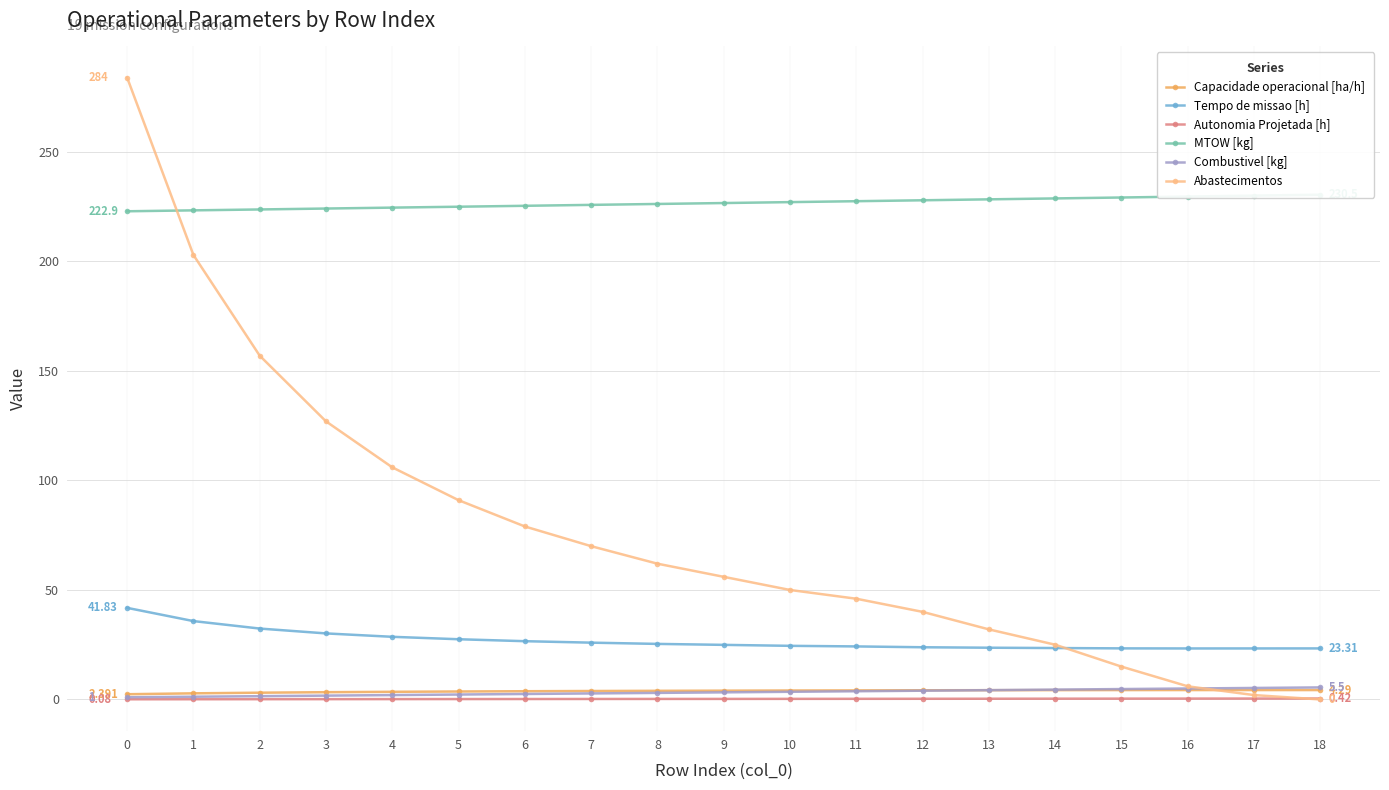

How many lines are shown in the chart?

6